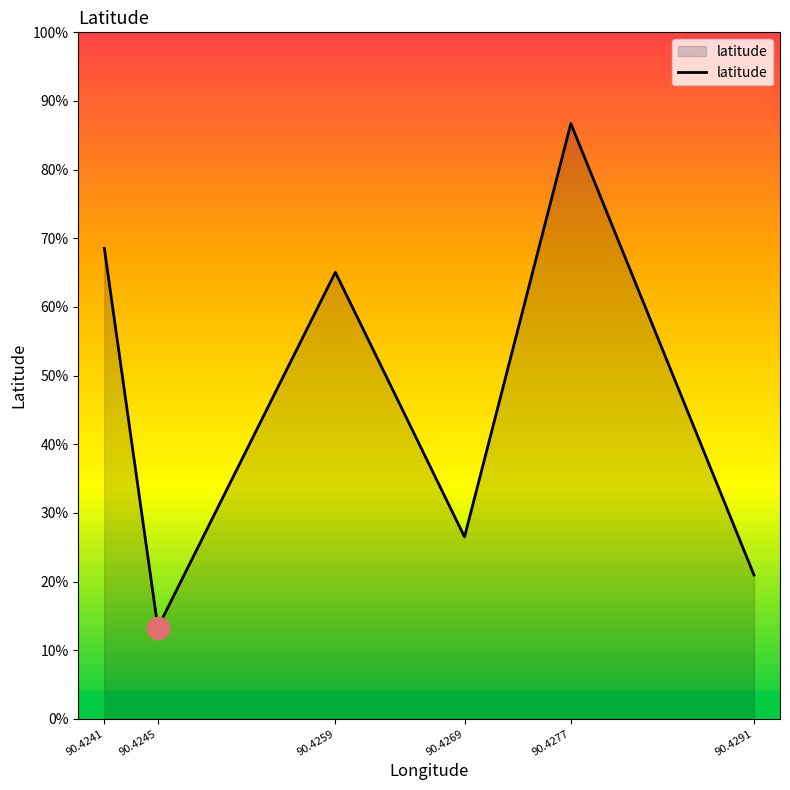

Is this an area chart (filled region under the line)?

Yes